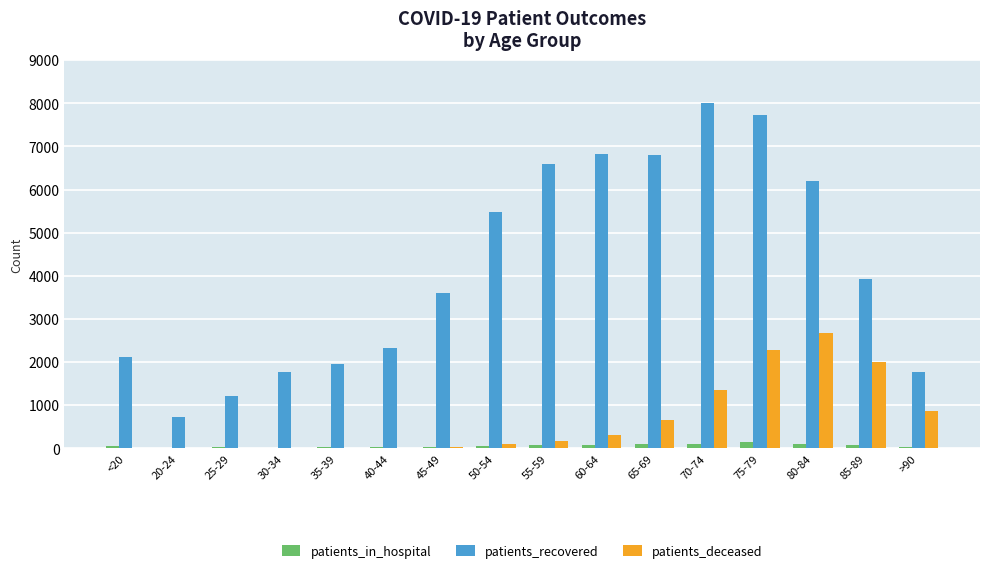

Which series has the largest total across all categories?

patients_recovered